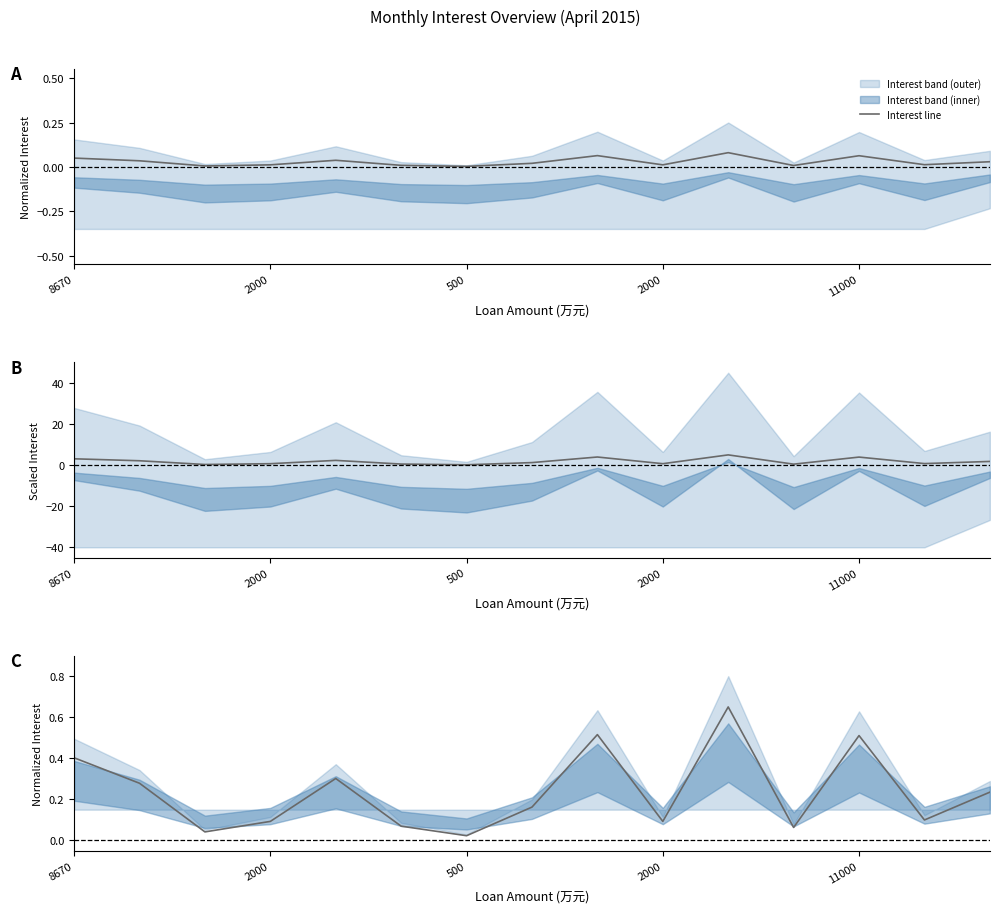

Rank the categories by value from lowest to highest.

6, 500, 11, 5, 2000, 9, 13, 7, 14, 2000, 11000, 8670, 12, 8, 10